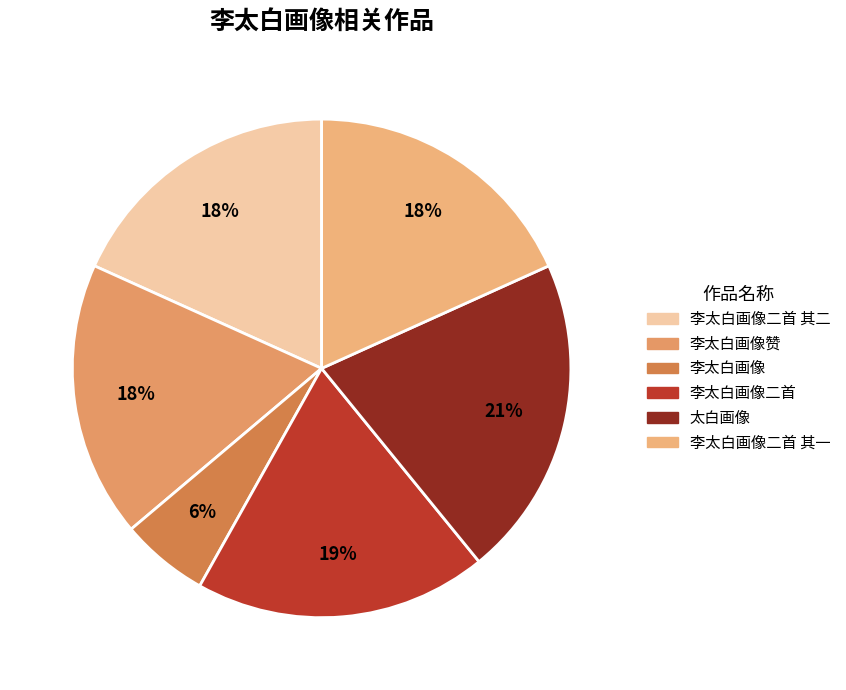

Does any single category account for the majority?

No